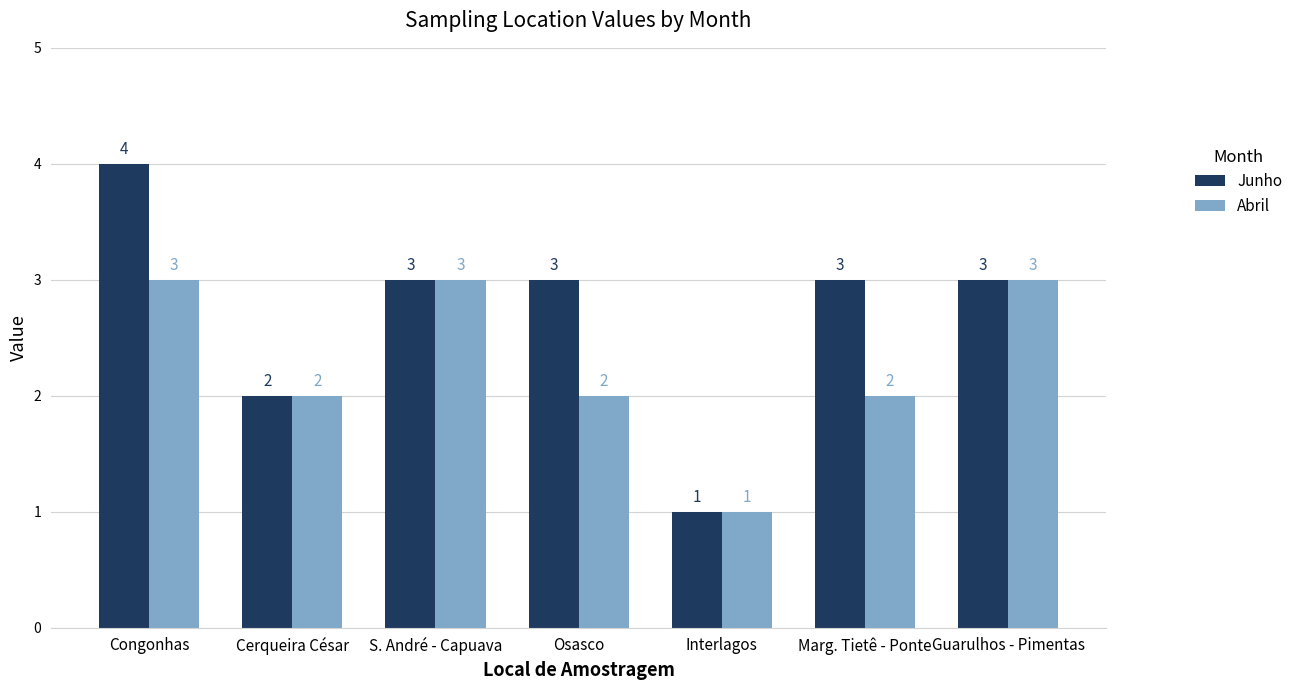

Where is Junho nearest to the value 2?

Cerqueira César